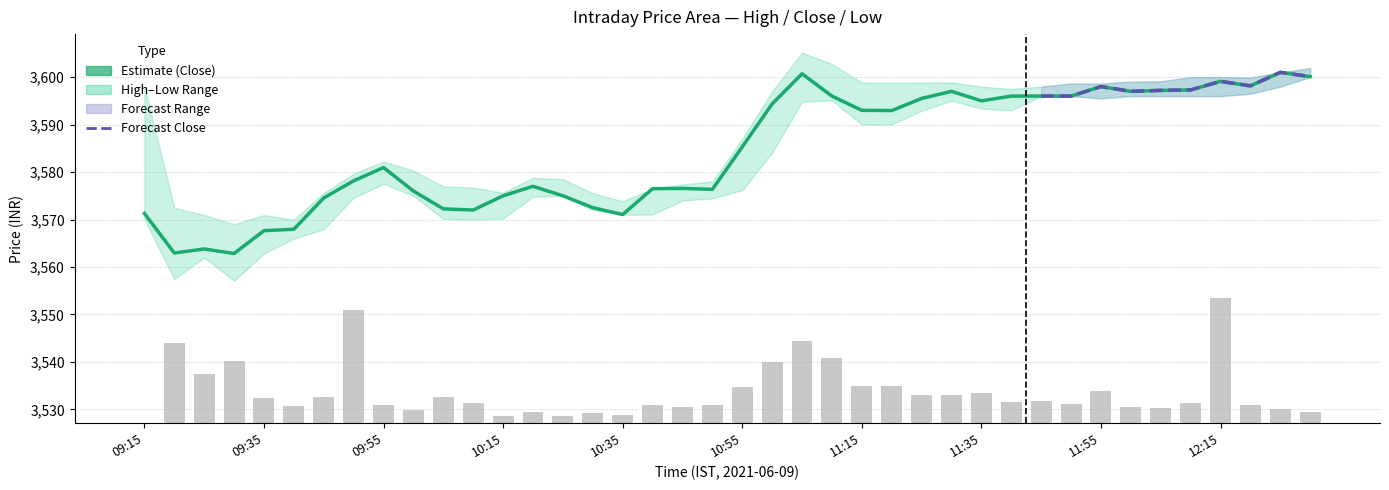

The close series shows 953.0 at 10:15. True or false?

False